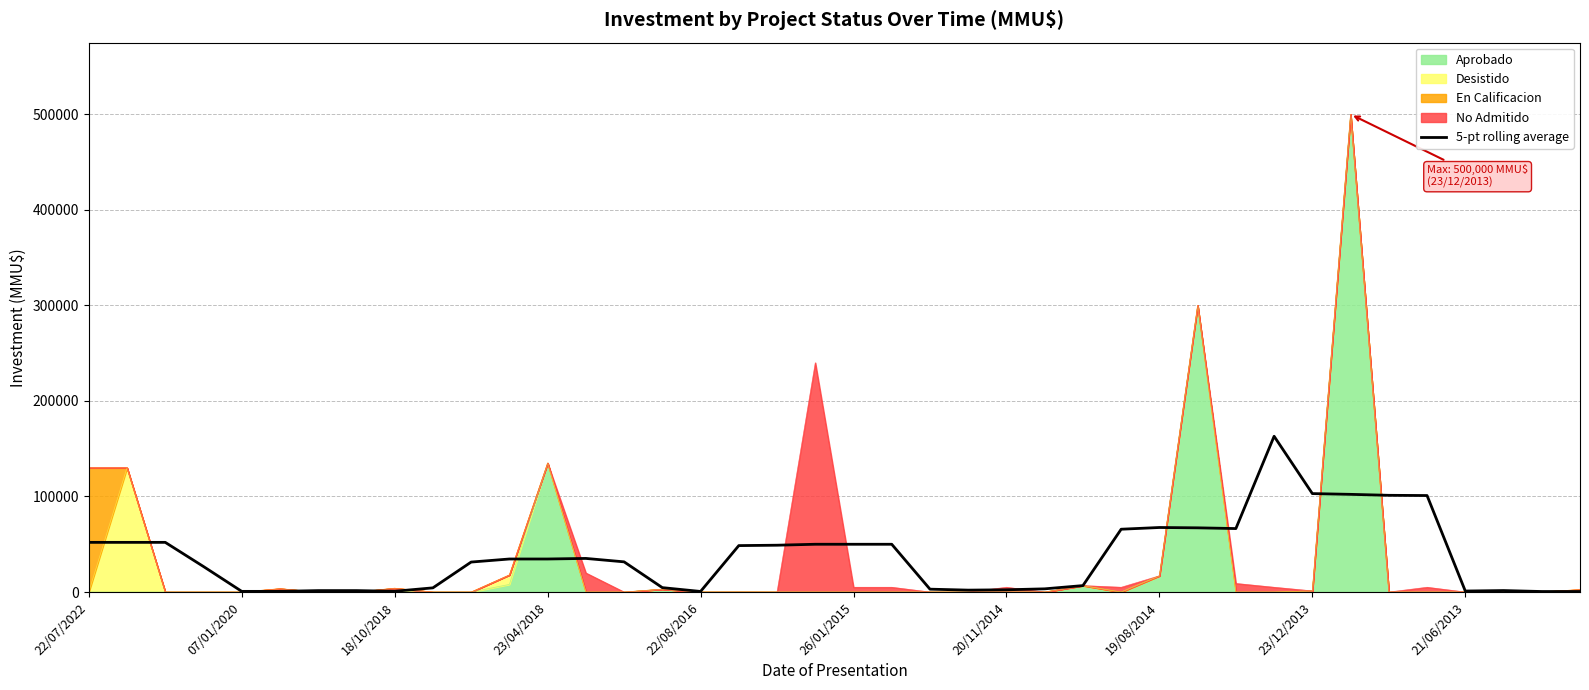

What is the sum of all values?

1471118.0